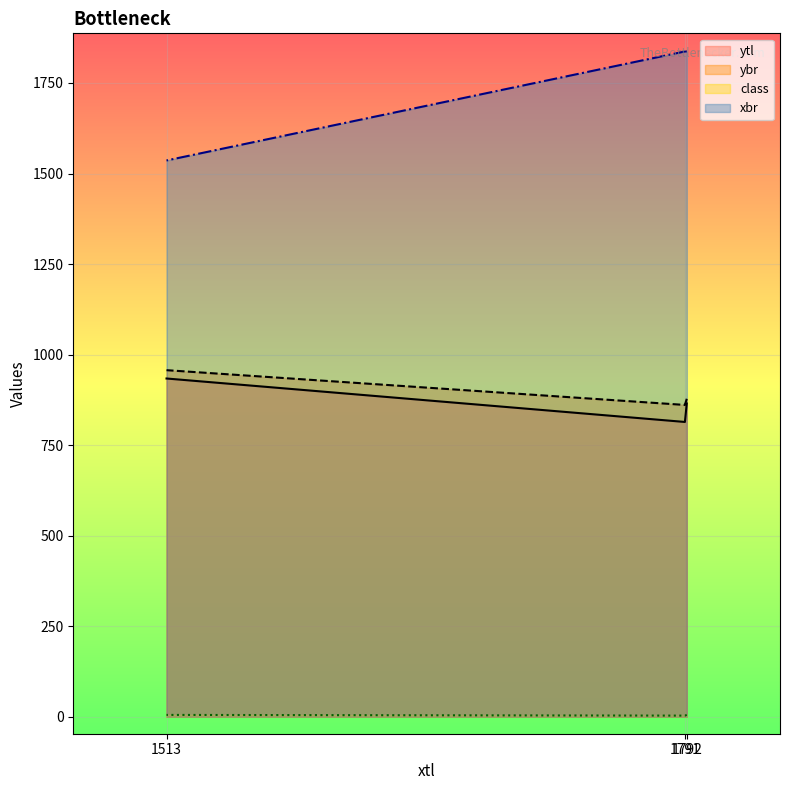

Which has a higher value, 1792 or 1513?

1513